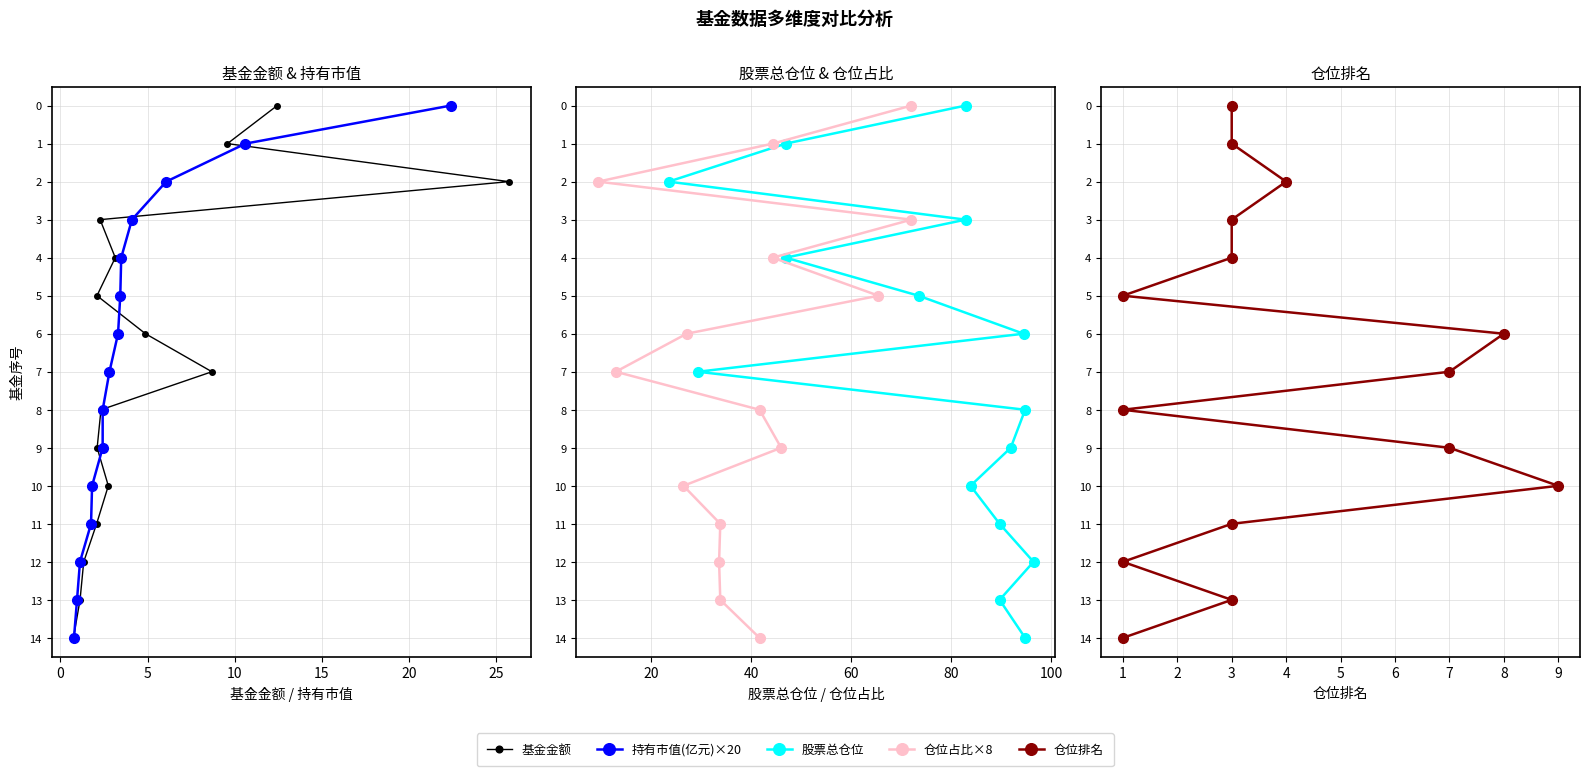

What is the average value of the 基金金额 series?

7